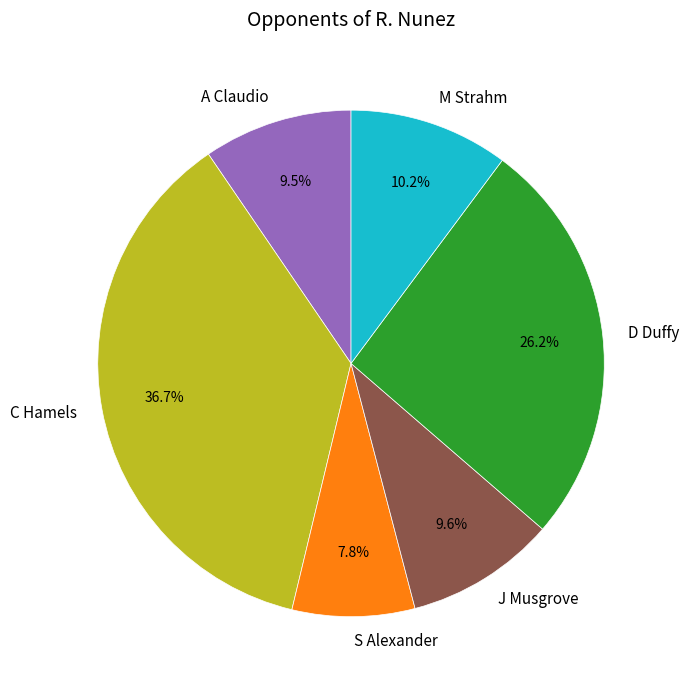

Is there a majority slice in this chart?

No